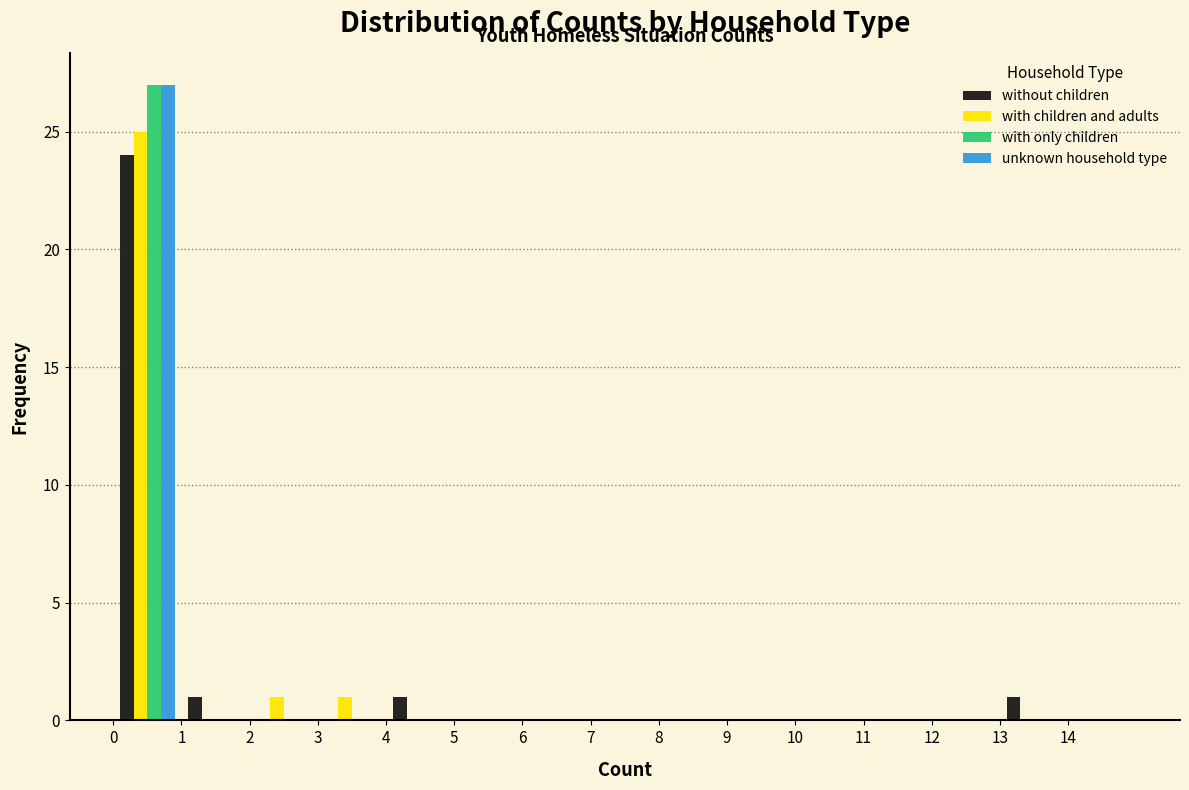

Reading left to right, list every range on the x-axis with the height of the bar of each series over it. The values are not printed on the chart, so give them approximately, as read against the axis.

0 to 1: without children=24	with children and adults=25	with only children=27	unknown household type=27
1 to 2: without children=1	with children and adults=0	with only children=0	unknown household type=0
2 to 3: without children=0	with children and adults=1	with only children=0	unknown household type=0
3 to 4: without children=0	with children and adults=1	with only children=0	unknown household type=0
4 to 5: without children=1	with children and adults=0	with only children=0	unknown household type=0
5 to 6: without children=0	with children and adults=0	with only children=0	unknown household type=0
6 to 7: without children=0	with children and adults=0	with only children=0	unknown household type=0
7 to 8: without children=0	with children and adults=0	with only children=0	unknown household type=0
8 to 9: without children=0	with children and adults=0	with only children=0	unknown household type=0
9 to 10: without children=0	with children and adults=0	with only children=0	unknown household type=0
10 to 11: without children=0	with children and adults=0	with only children=0	unknown household type=0
11 to 12: without children=0	with children and adults=0	with only children=0	unknown household type=0
12 to 13: without children=0	with children and adults=0	with only children=0	unknown household type=0
13 to 14: without children=1	with children and adults=0	with only children=0	unknown household type=0
14 to 15: without children=0	with children and adults=0	with only children=0	unknown household type=0